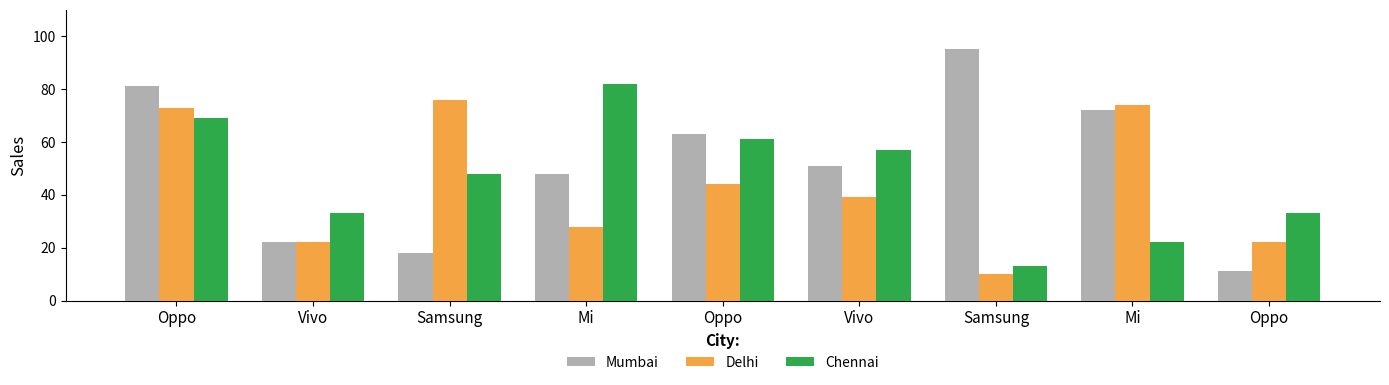

Reading left to right, list all the values displayed in this chart.

Mumbai: 81	22	18	48	63	51	95	72	11
Delhi: 73	22	76	28	44	39	10	74	22
Chennai: 69	33	48	82	61	57	13	22	33